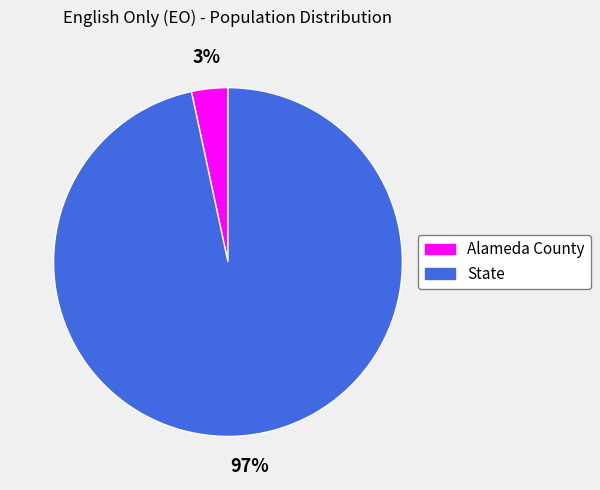

Which has a higher value, State or Alameda County?

State